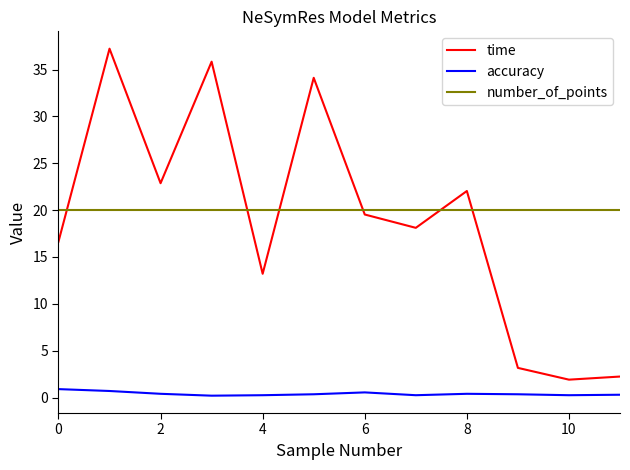

Rank the series by their maximum value, from lowest to highest.

accuracy, number_of_points, time